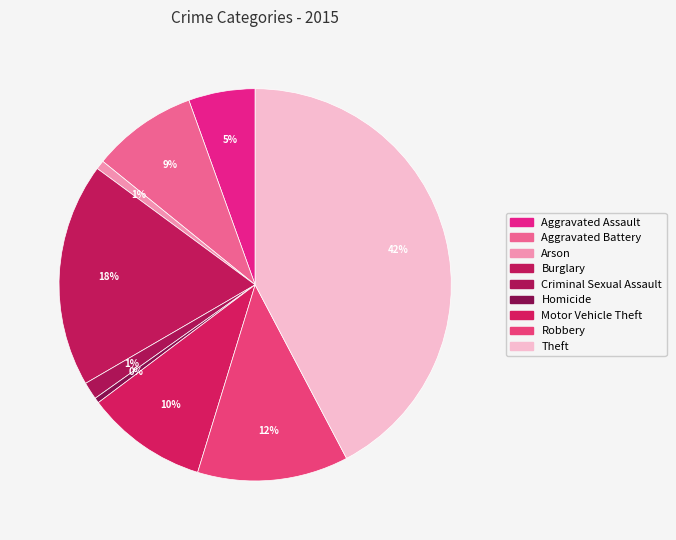

Which slice is the smallest?

Homicide